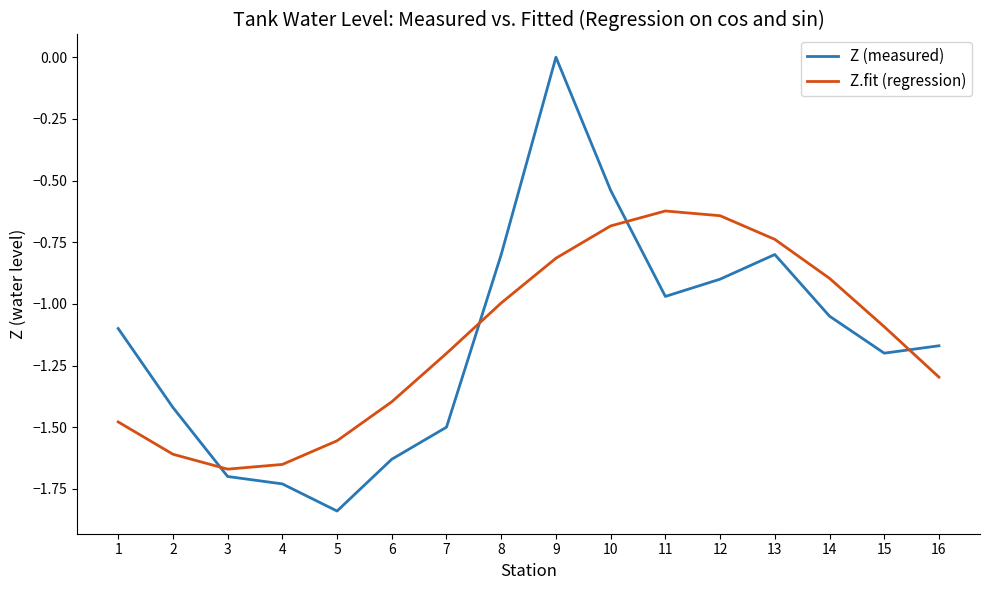

True or false: Z.fit (regression) has more than 2 points higher than both neighbors.

False